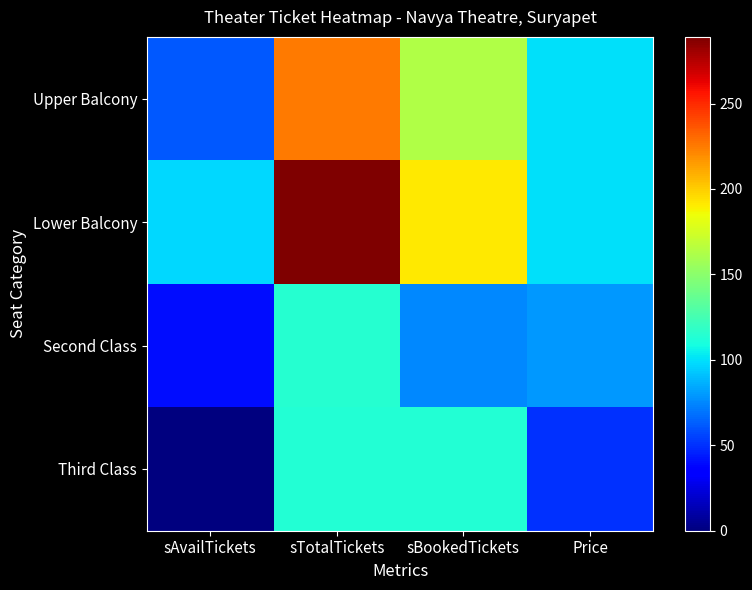

Reading left to right, transcribe all the data shown in this chart.

Upper Balcony: sAvailTickets=62	sTotalTickets=225	sBookedTickets=163	Price=100
Lower Balcony: sAvailTickets=98	sTotalTickets=289	sBookedTickets=191	Price=100
Second Class: sAvailTickets=40	sTotalTickets=115	sBookedTickets=75	Price=80
Third Class: sAvailTickets=0	sTotalTickets=114	sBookedTickets=114	Price=50